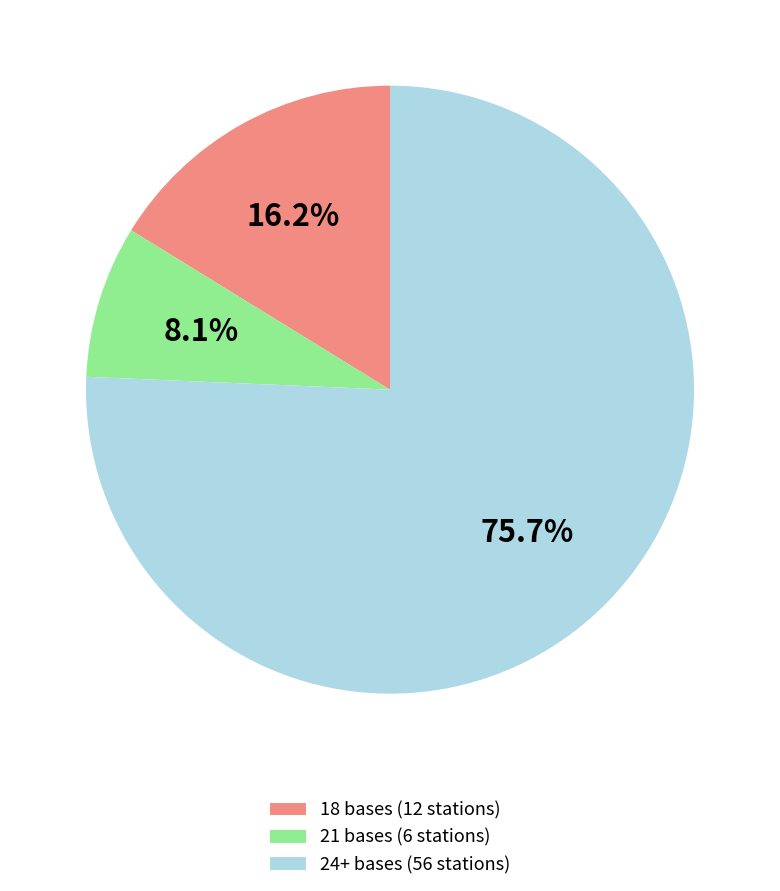

To the nearest percent, what is the average slice percentage?

33%